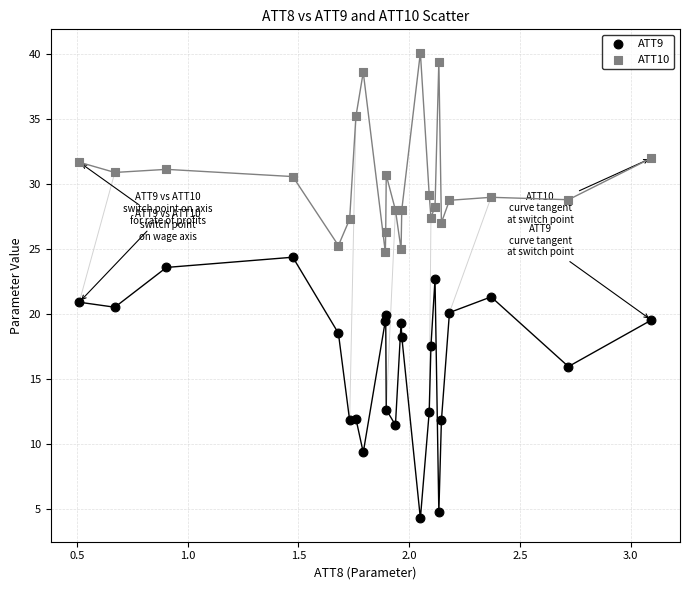

What are all the series names shown in the legend?

ATT9, ATT10